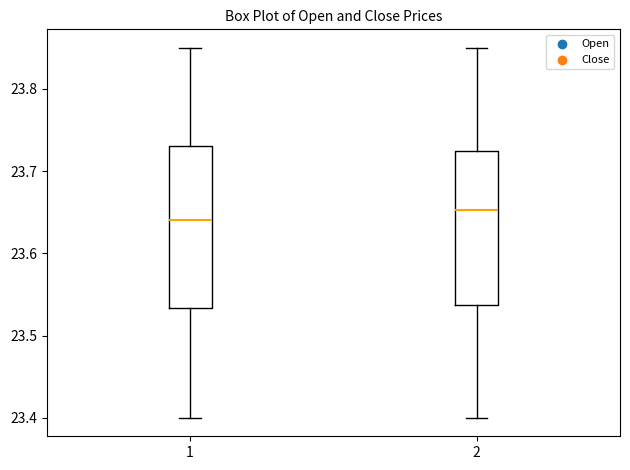

Reading left to right, read every box against the y-axis: the position of its median line, the range the box covers, and the ends of its whiskers. The values are not printed on the chart, so give them approximately, as read against the axis.

1: median 23.64, box 23.53 to 23.73, whiskers 23.40 to 23.85
2: median 23.65, box 23.54 to 23.73, whiskers 23.40 to 23.85